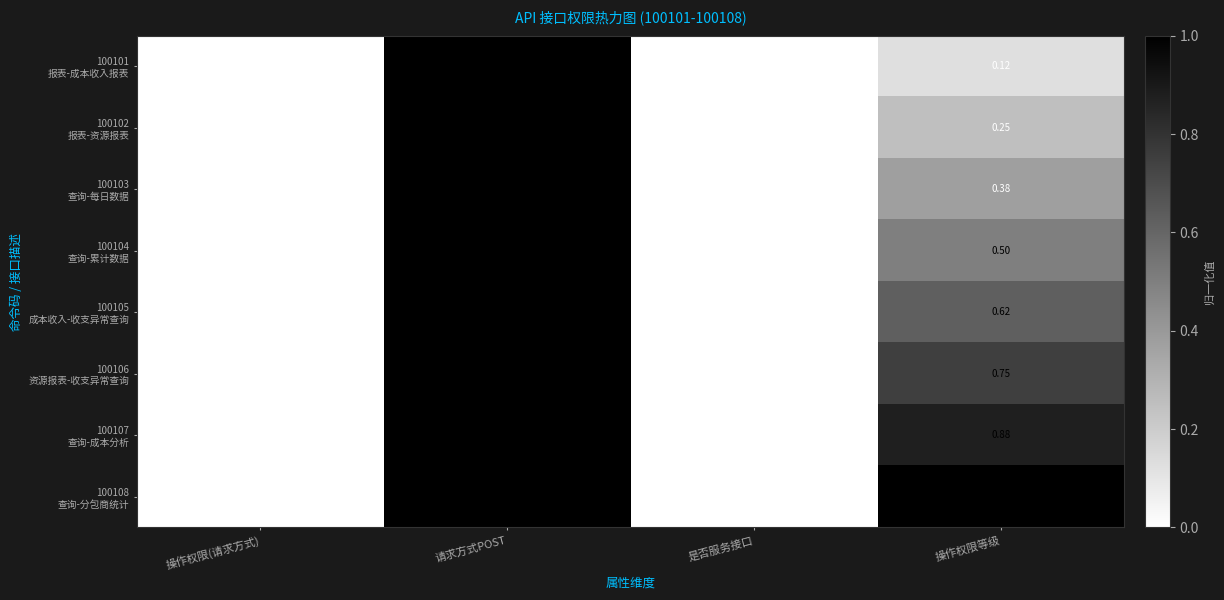

At which category is the sum across all series the highest?

请求方式POST